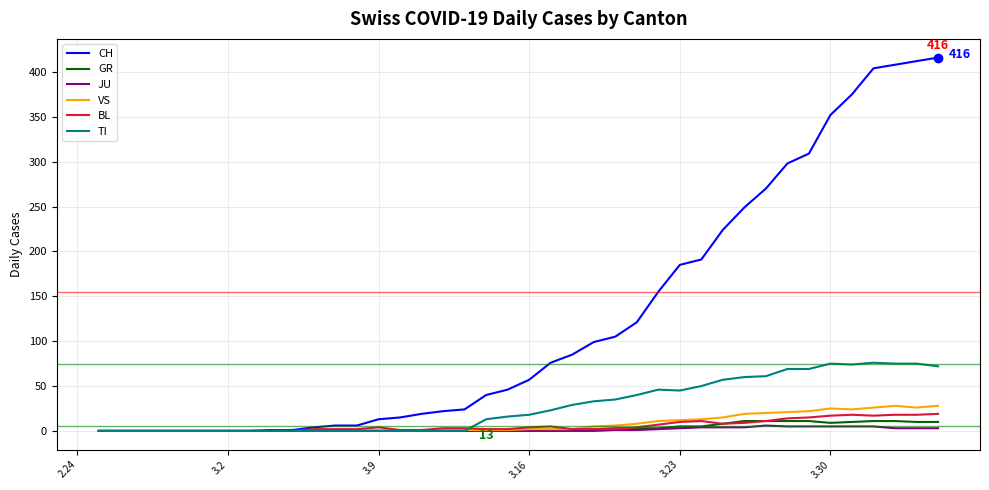

What is the maximum value shown in the chart?

416